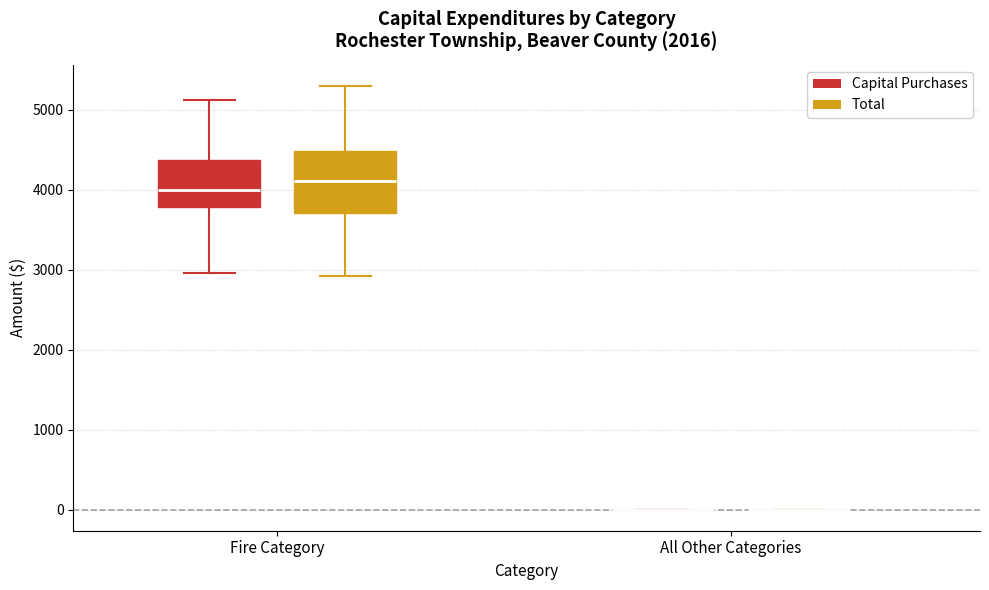

Reading left to right, transcribe this box plot: for each box, give where its median line is, the range the box spans, and where its two whiskers end, as read against the y-axis. The values are not printed on the chart, so give them approximately, as read against the axis.

Fire Category (Capital Purchases): median 4000, box 3800 to 4400, whiskers 3000 to 5100
Fire Category (Total): median 4100, box 3700 to 4500, whiskers 2900 to 5300
All Other Categories (Capital Purchases): box collapsed to a line at 0, whiskers 0 to 0
All Other Categories (Total): box collapsed to a line at 0, whiskers 0 to 0